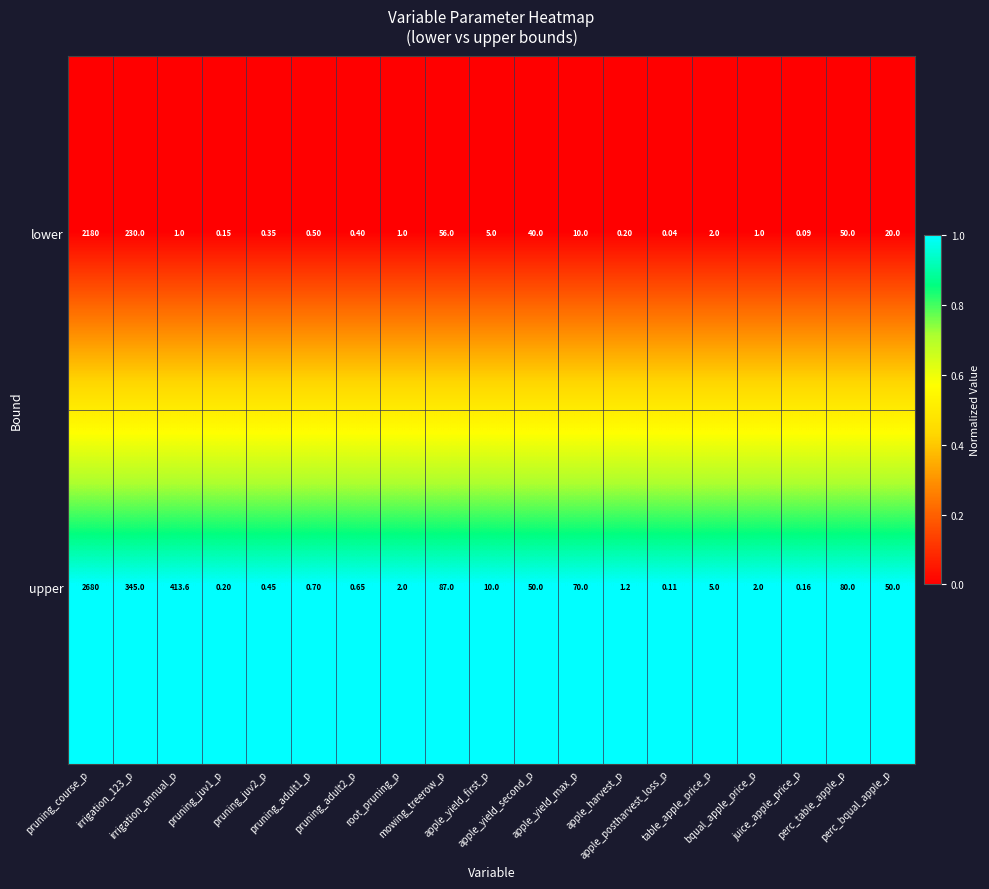

Rank the series by their maximum value, from lowest to highest.

lower, upper